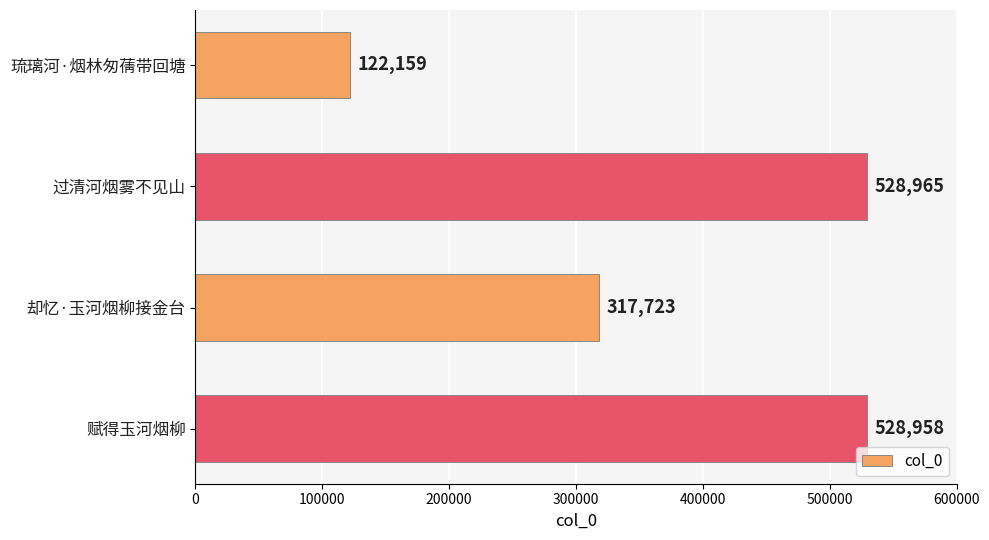

What is the change in value from 琉璃河·烟林匆蒨带回塘 to 却忆·玉河烟柳接金台?

+195564